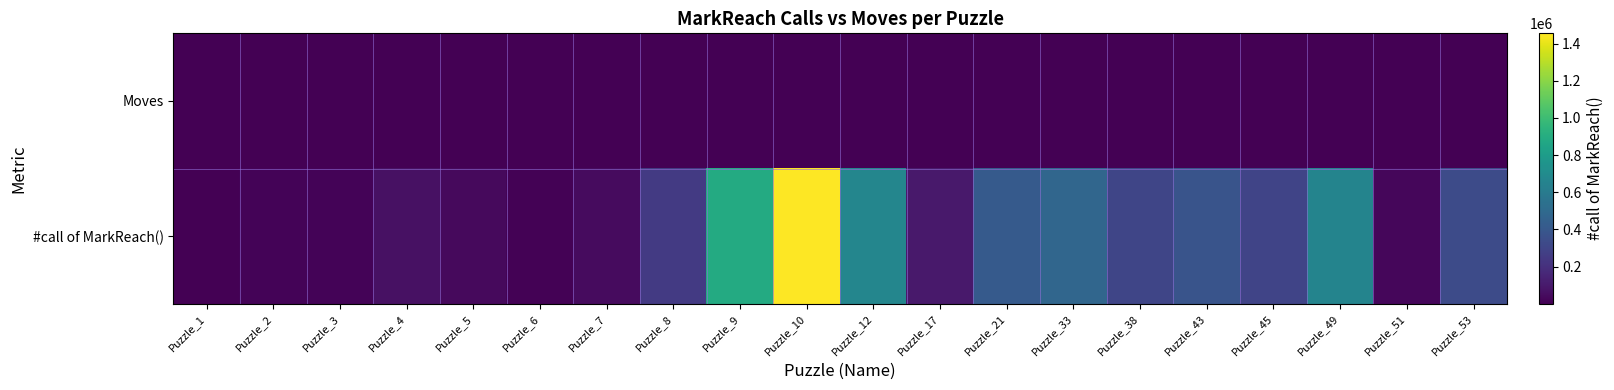

Which series has the largest range (max minus min)?

#call of MarkReach()